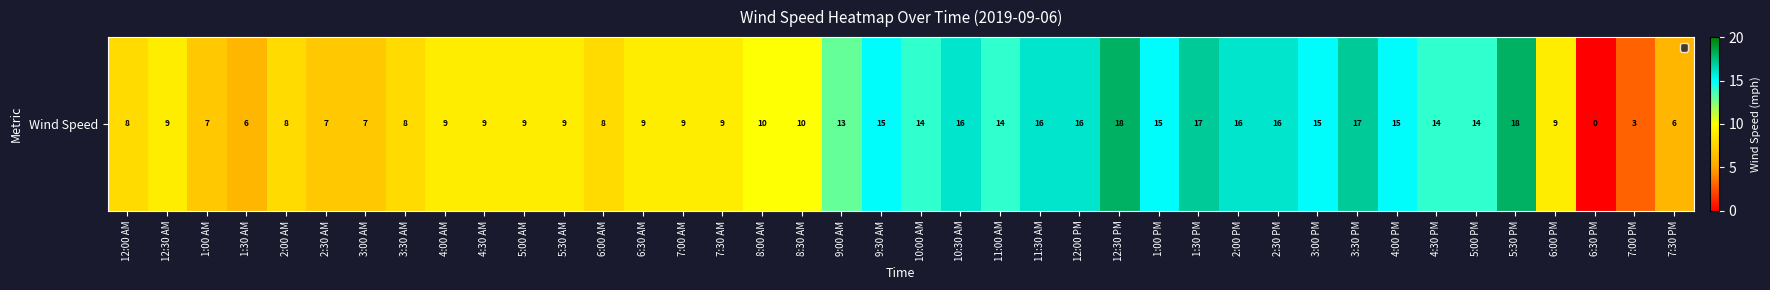

Between 12:30 AM and 1:30 AM, which is larger?

12:30 AM